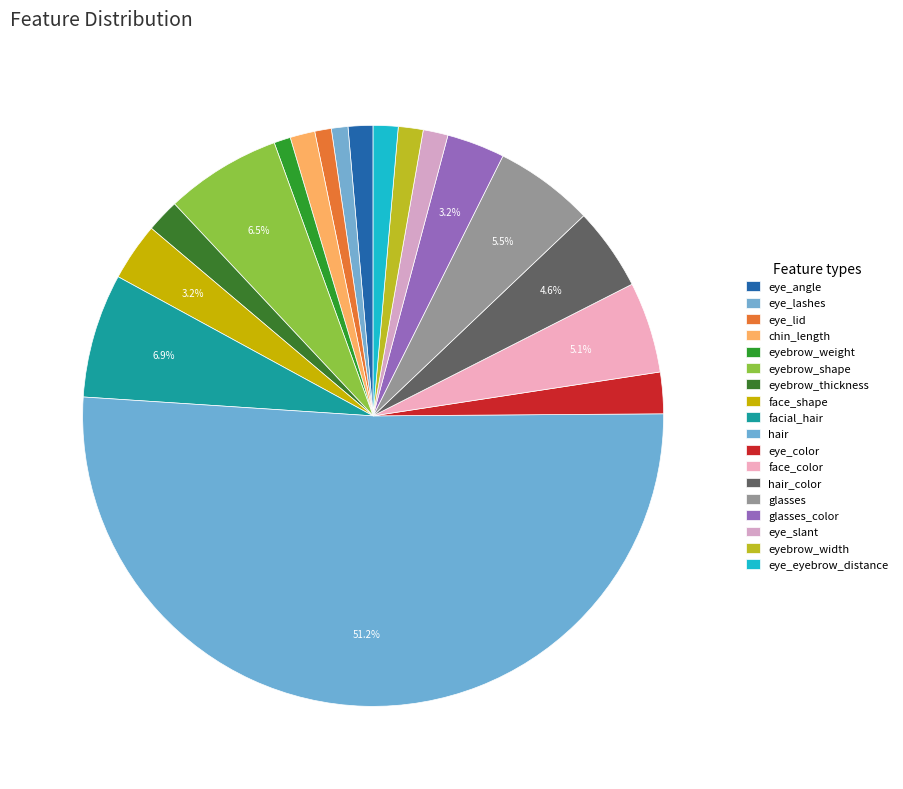

How many segments does this pie chart have?

18